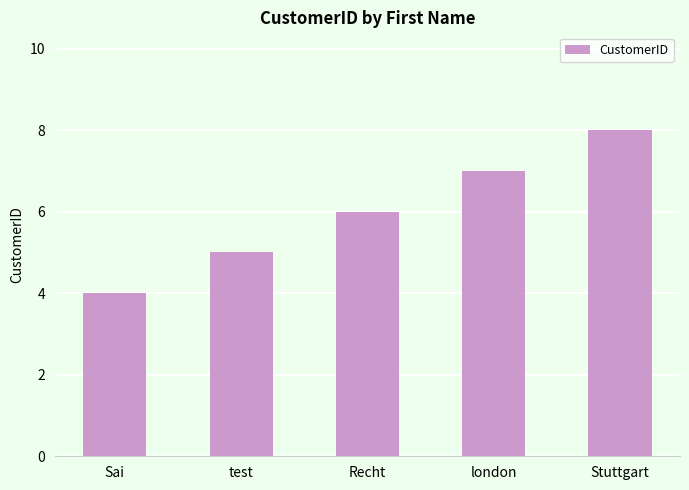

How many series are shown in this chart?

1